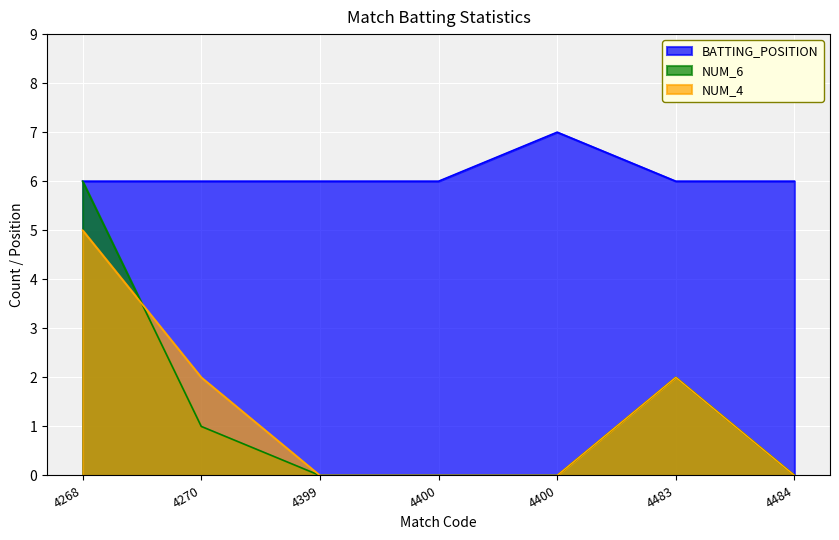

Reading left to right, extract all data points from this chart.

BATTING_POSITION: 6	6	6	6	7	6	6
NUM_6: 6	1	0	0	0	2	0
NUM_4: 5	2	0	0	0	2	0